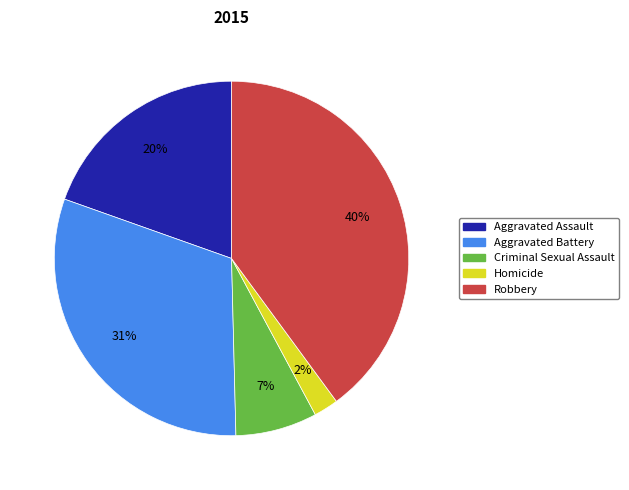

To the nearest percent, what percentage of the pie is Aggravated Battery?

31%